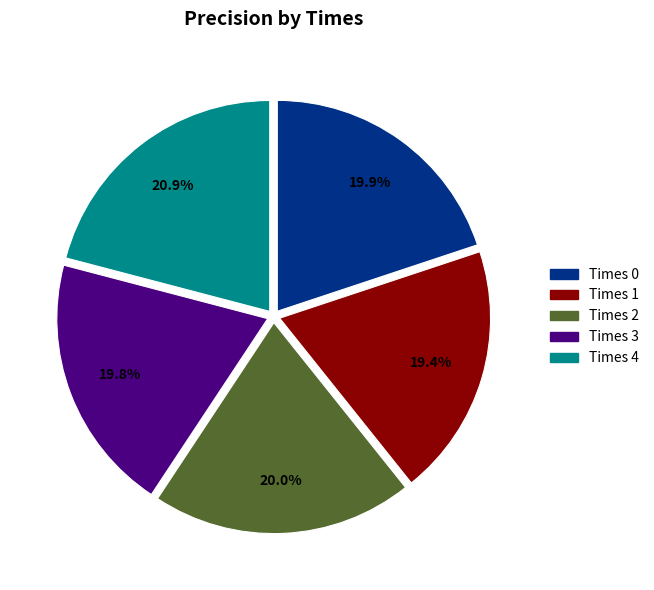

Is there any slice that represents more than half of the pie?

No